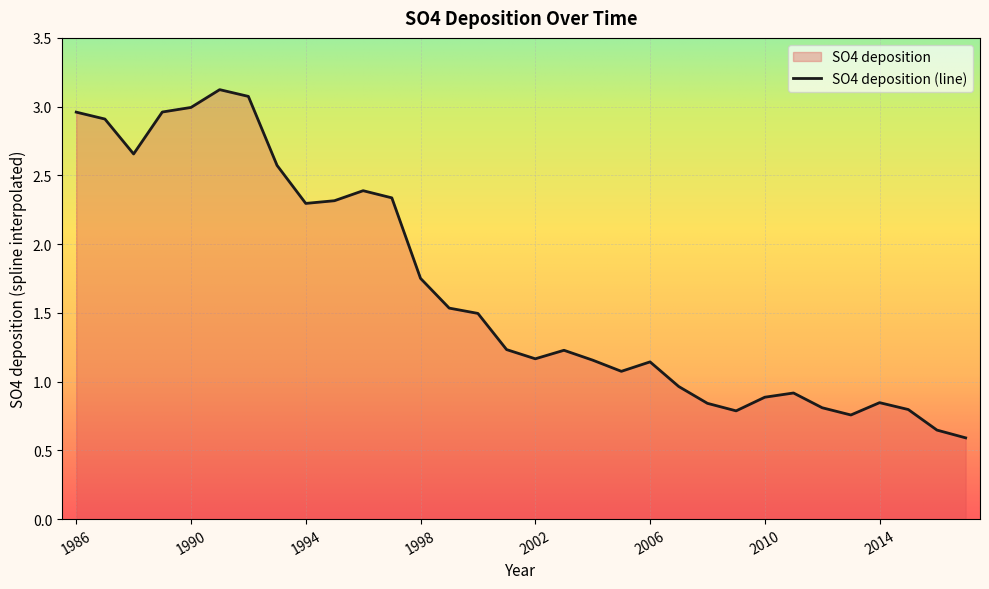

Does the chart display data point markers on the line(s)?

No